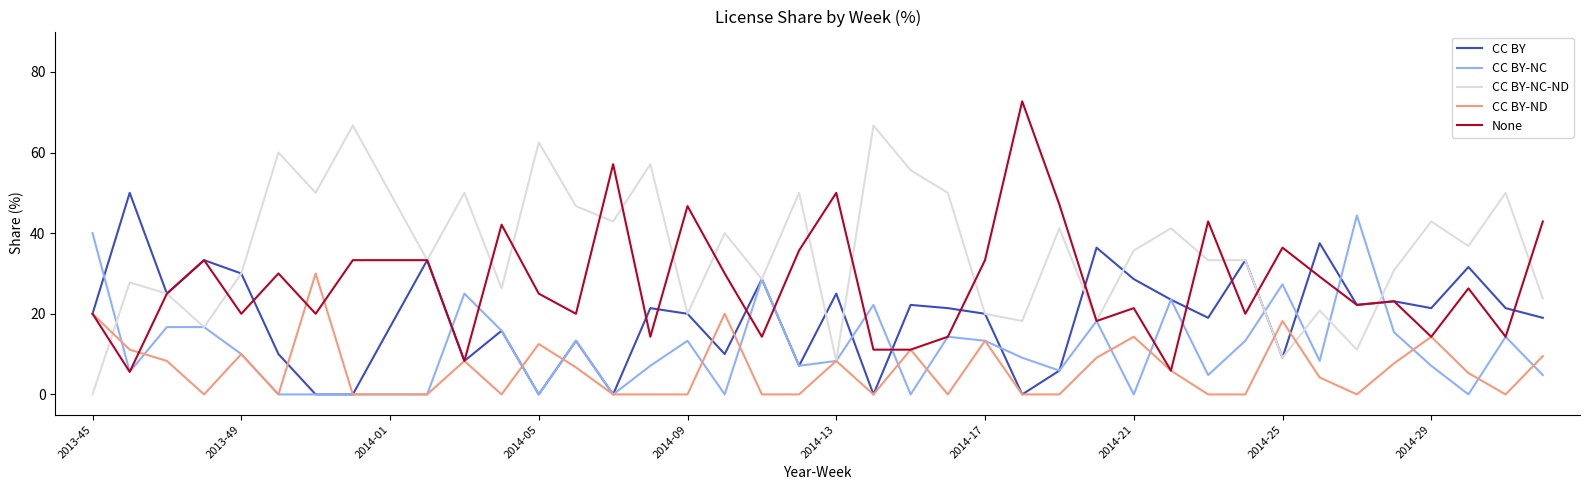

Which series has the largest total across all categories?

CC BY-NC-ND